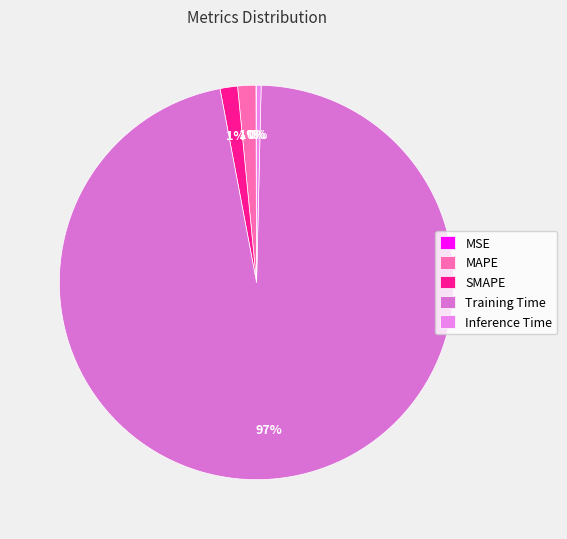

Rank the categories by value from highest to lowest.

Training Time, MAPE, SMAPE, Inference Time, MSE